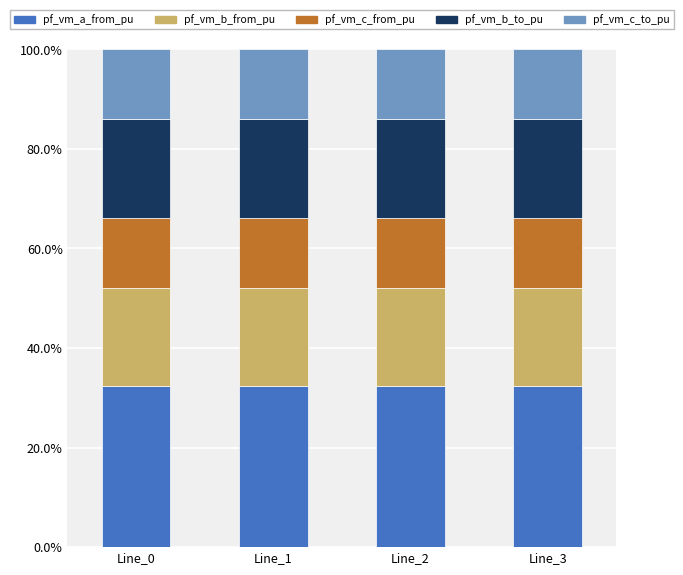

What is the sum of the pf_vm_a_from_pu values at Line_3 and Line_1?

64.9